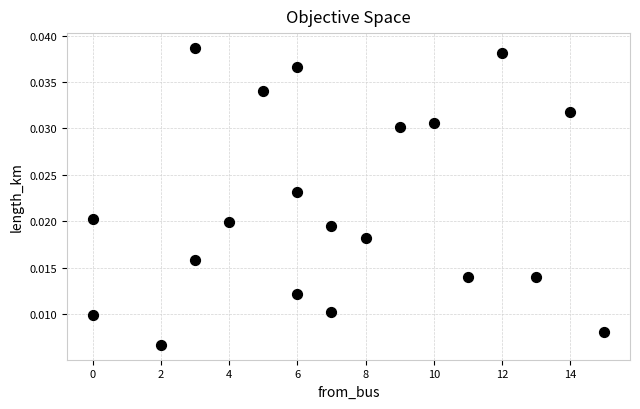

What is the range of X values (max minus min)?

15.0